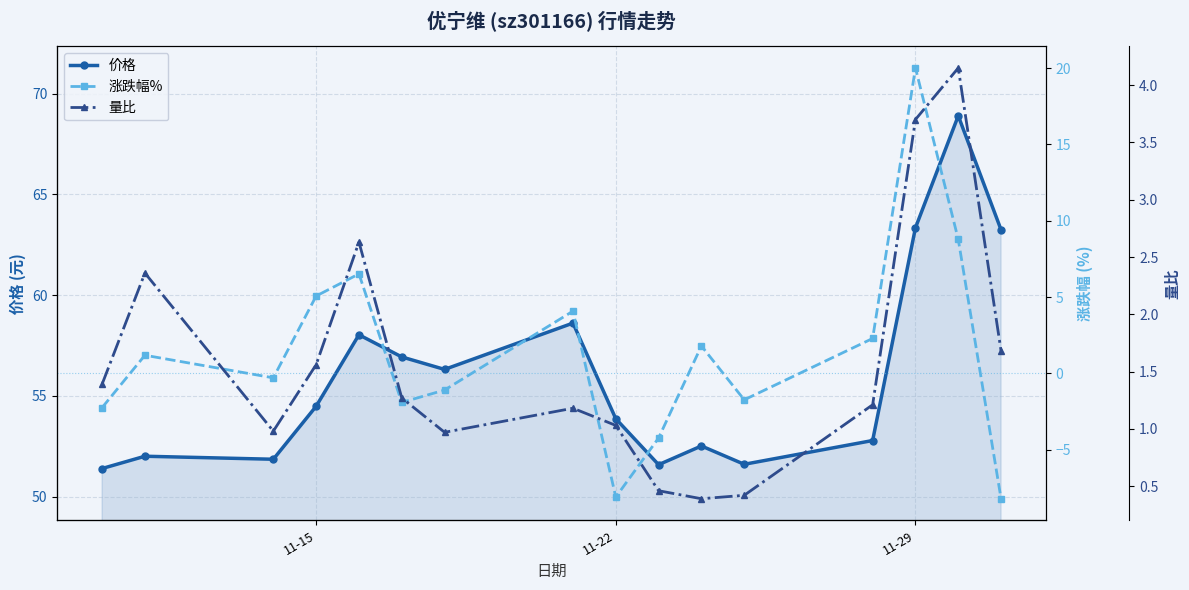

True or false: 价格 has more than 1 points higher than both neighbors.

True